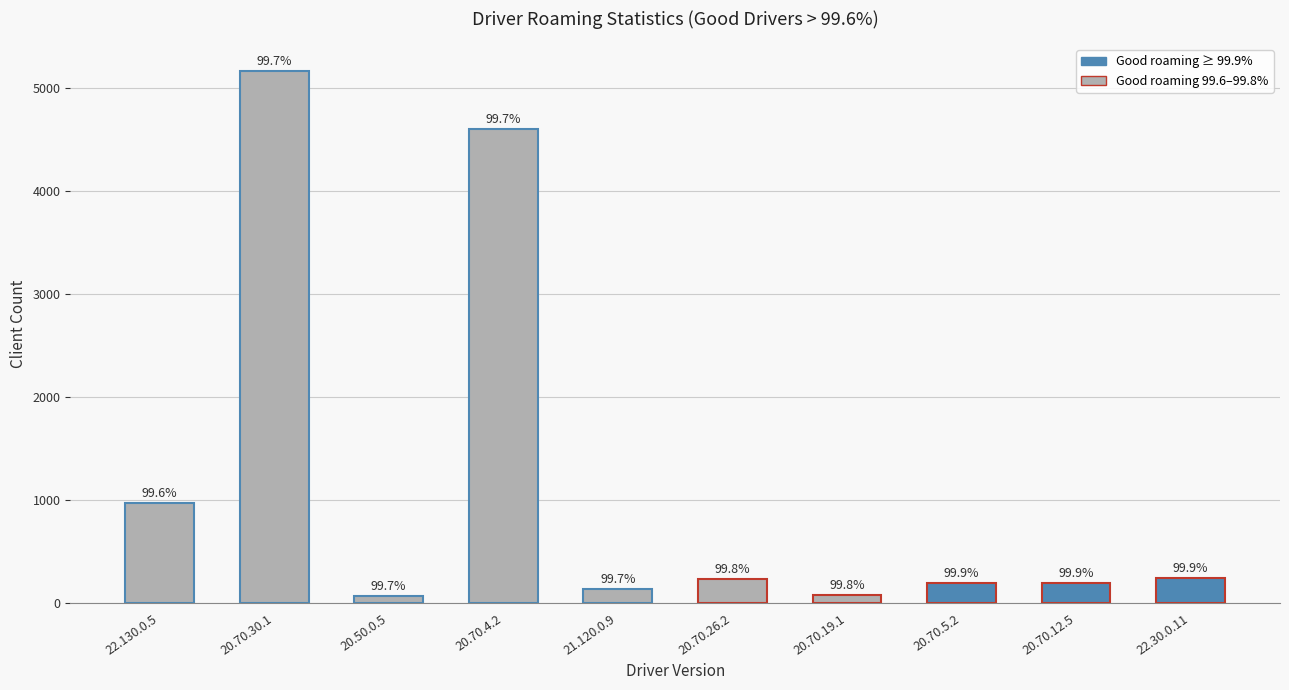

Reading left to right, extract all data points from this chart.

972	5171	67	4601	136	234	81	192	191	247